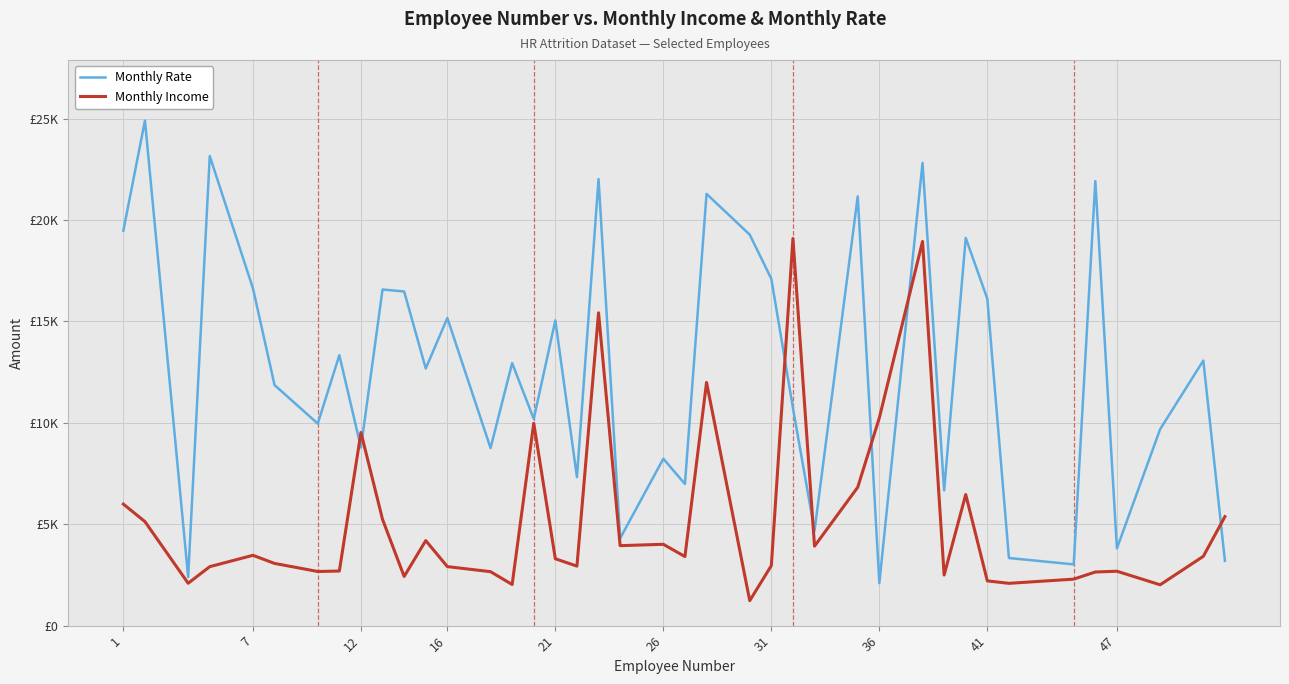

Does the chart display data point markers on the line(s)?

No